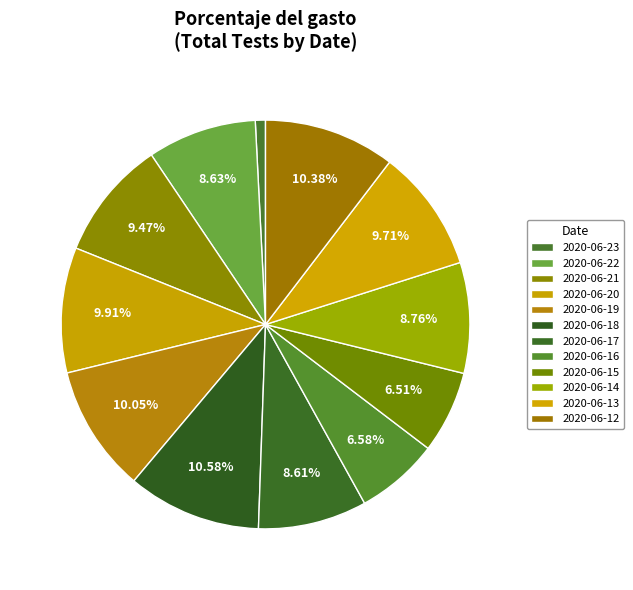

To the nearest percent, what portion does 2020-06-19 represent?

10%